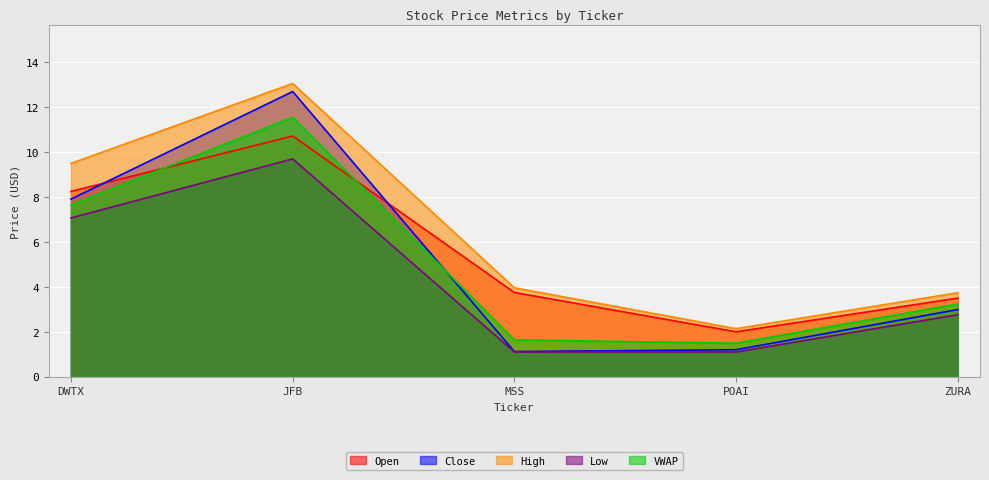

What value does the High series have at DWTX?

9.5